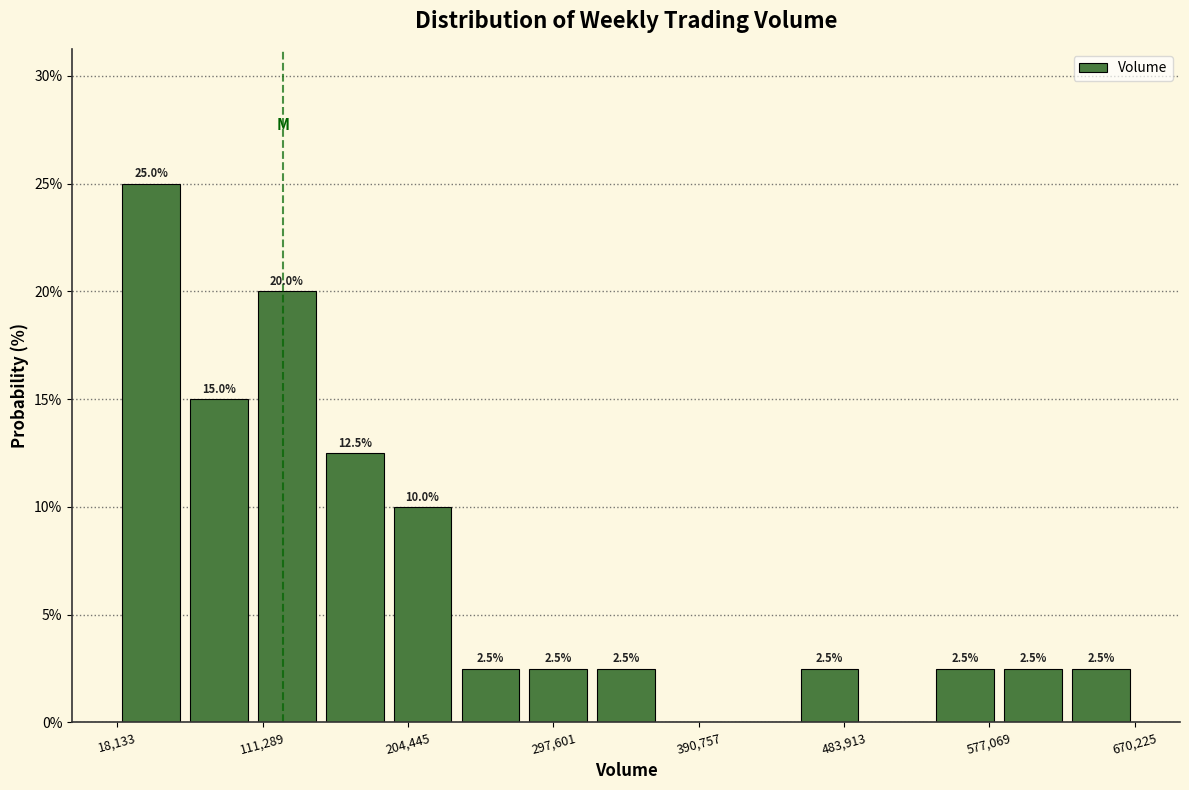

Which range on the x-axis has the tallest bar?

20000 to 60000